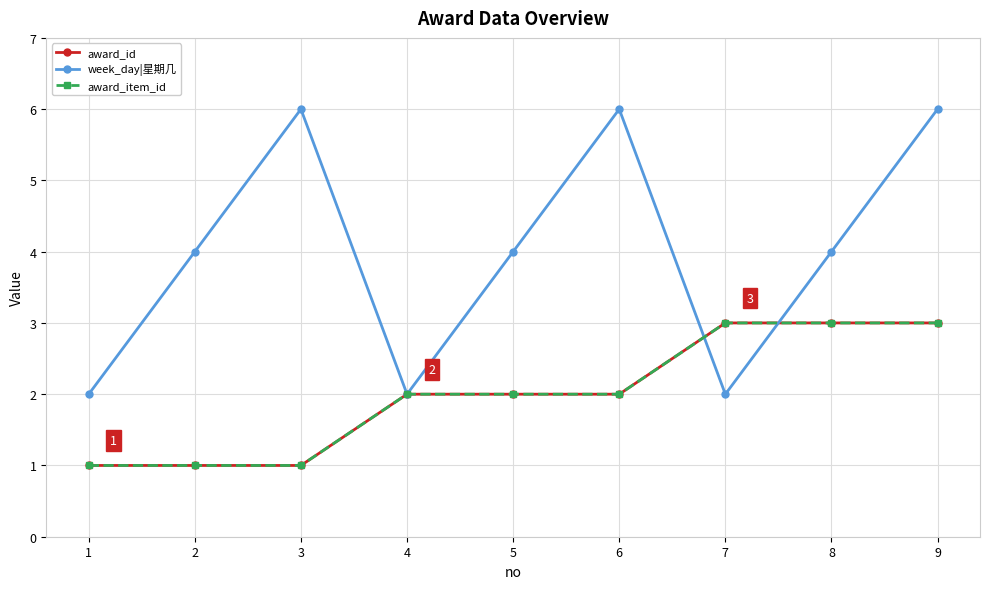

Between which two adjacent categories do award_id and week_day|星期几 first intersect?

6 and 7